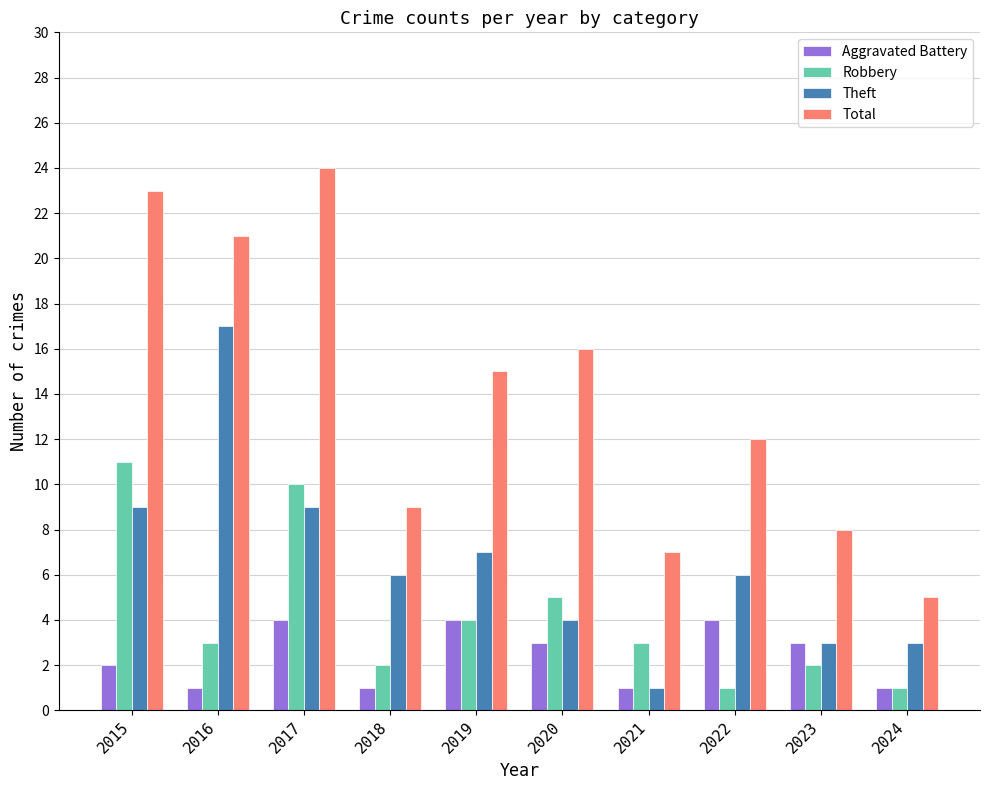

Count the number of categories in the chart.

10